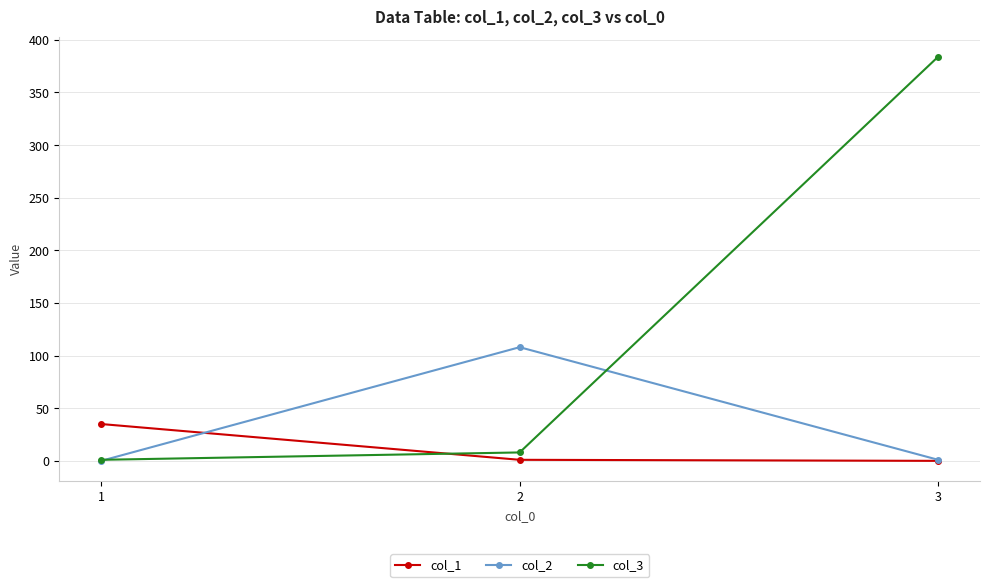

Is it true that col_2 equals 1 at 3?

True